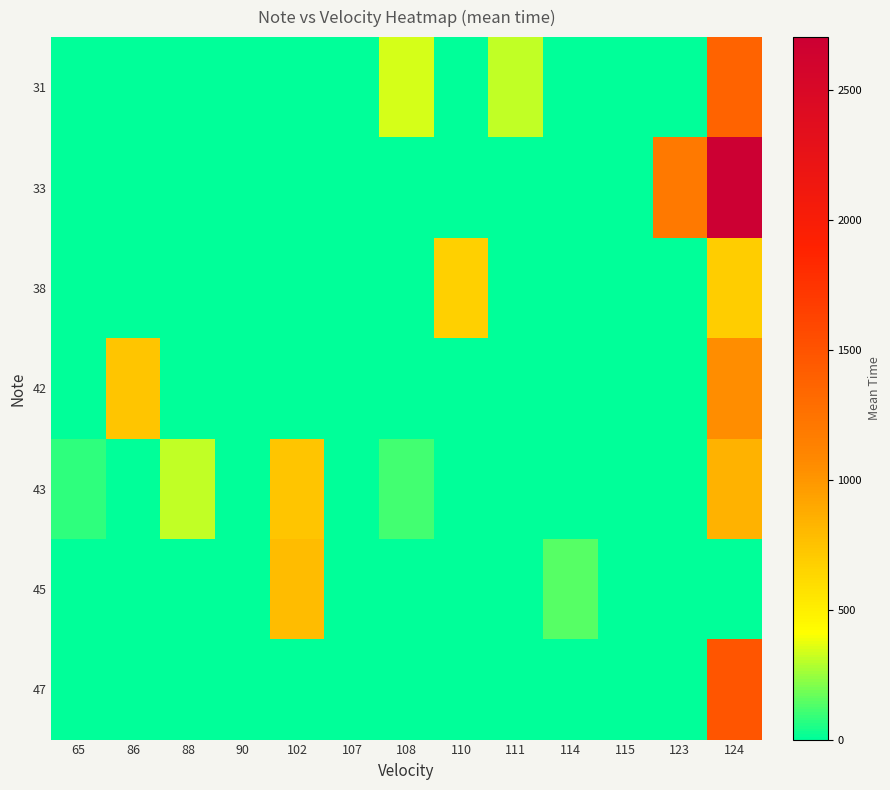

Which series has the largest total across all categories?

33